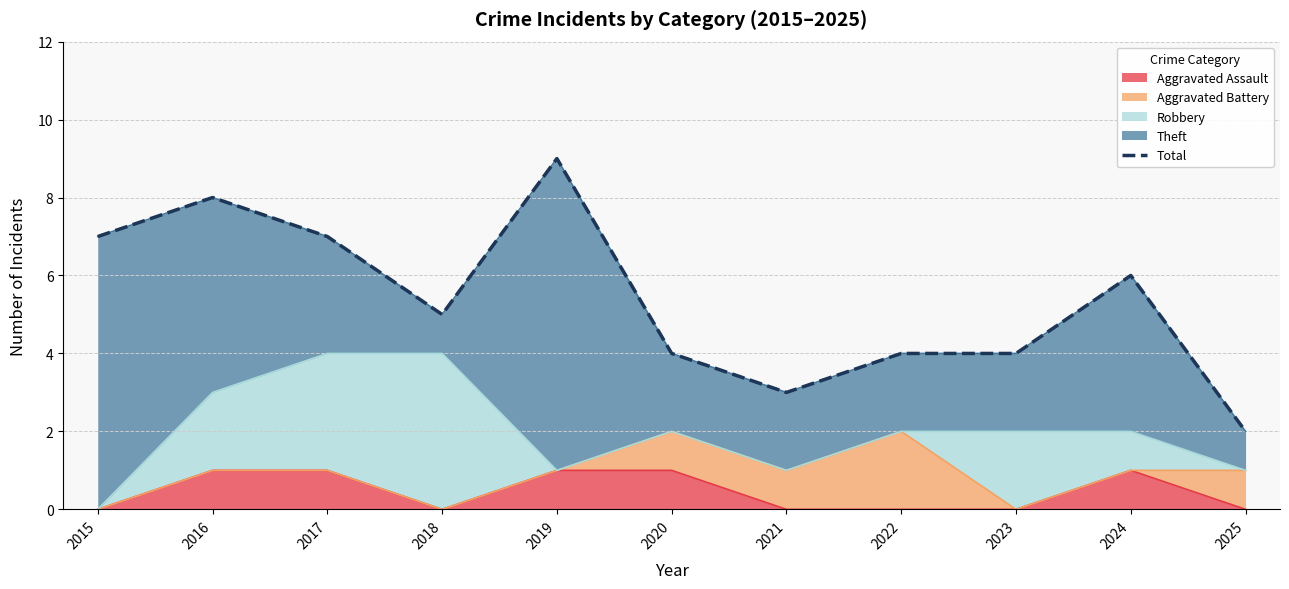

How many interior local peaks (higher than both neighbors) does the data have?

3